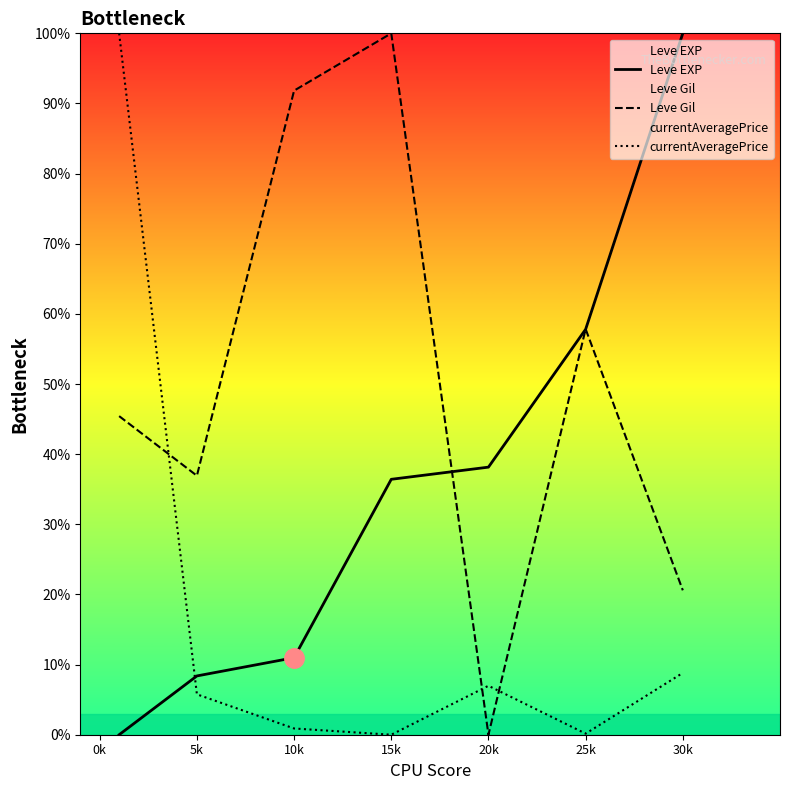

What is the difference between the second highest and minimum values in the Leve Gil series?

91.8